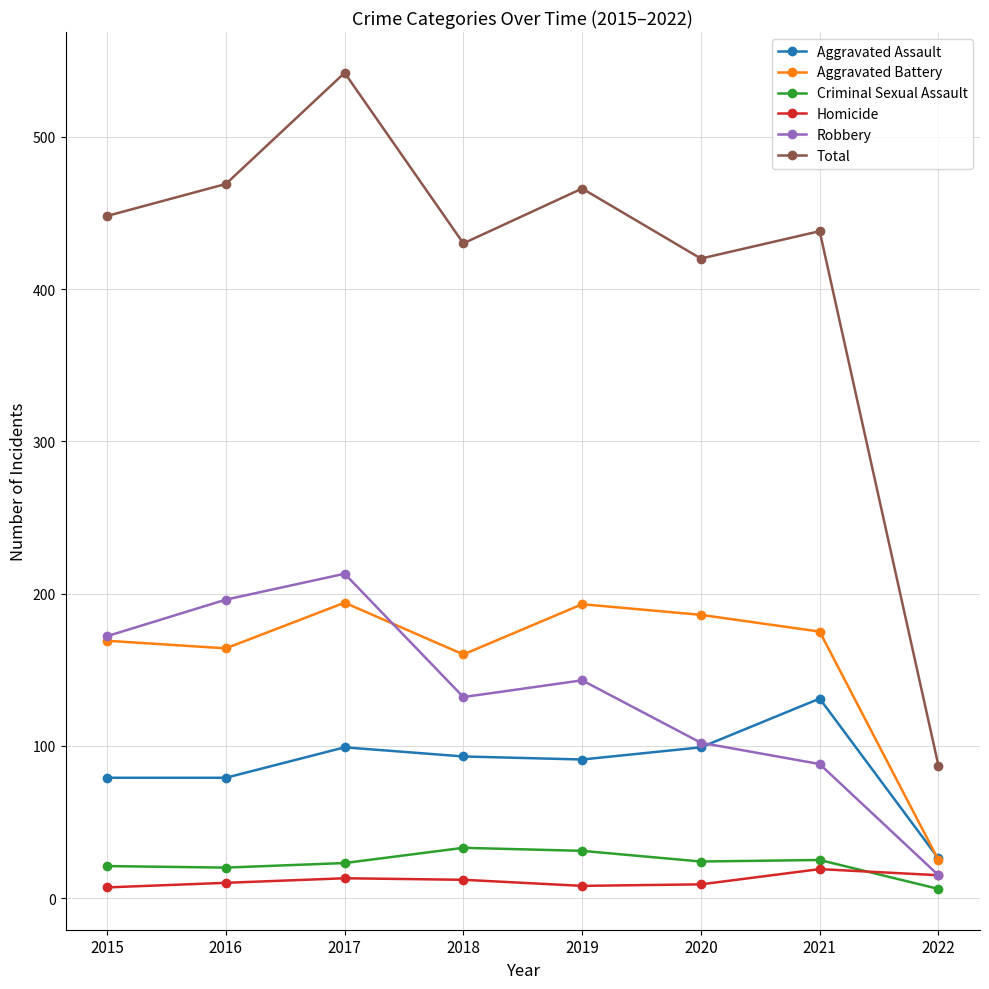

Is it true that Aggravated Assault equals 26 at 2022?

True